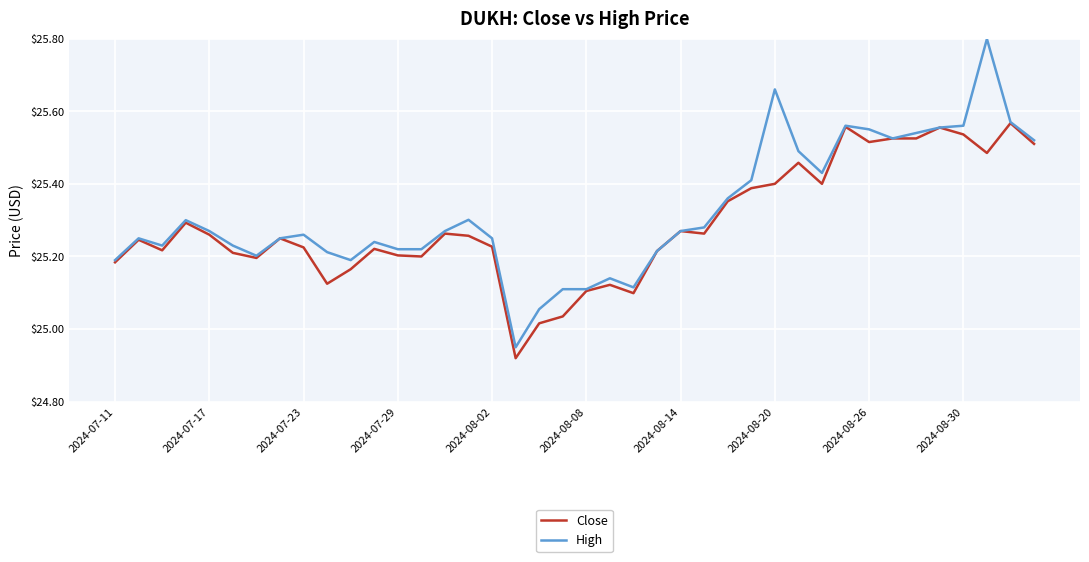

Which series has the widest spread of values?

High